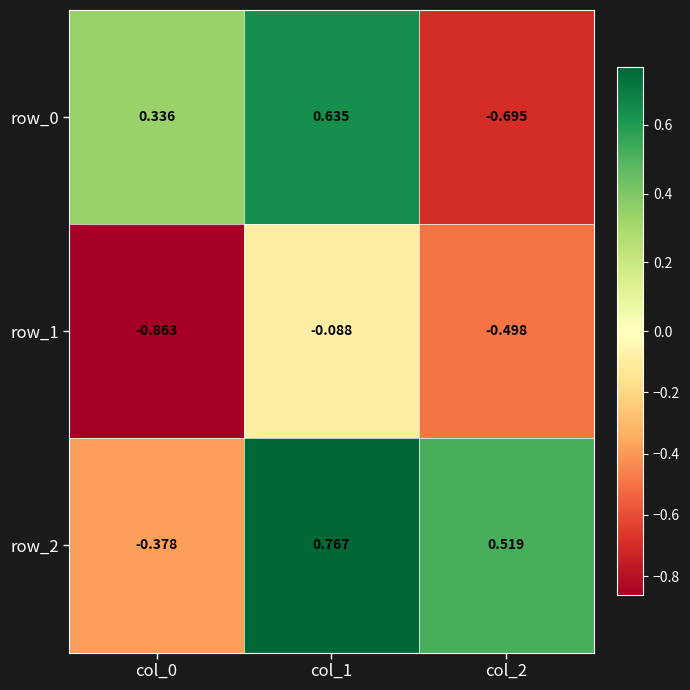

Is the value of row_2 at col_1 greater than the value of row_1 at col_2?

Yes